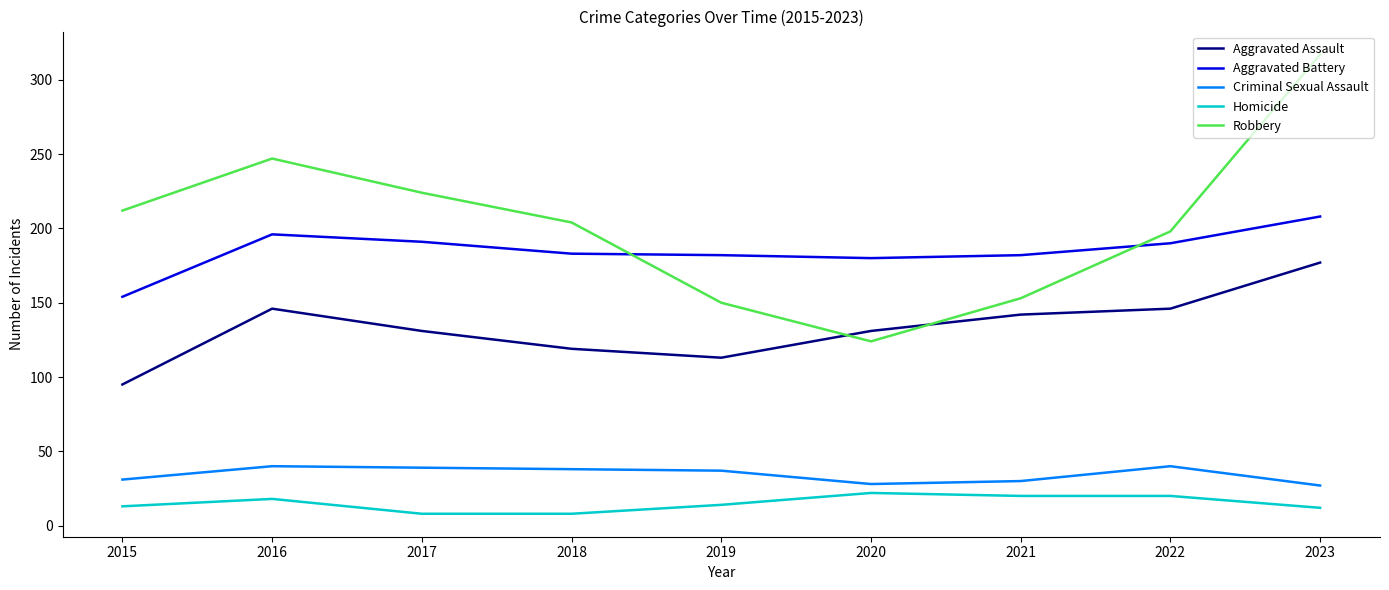

List the series in order of their peak value, highest first.

Robbery, Aggravated Battery, Aggravated Assault, Criminal Sexual Assault, Homicide